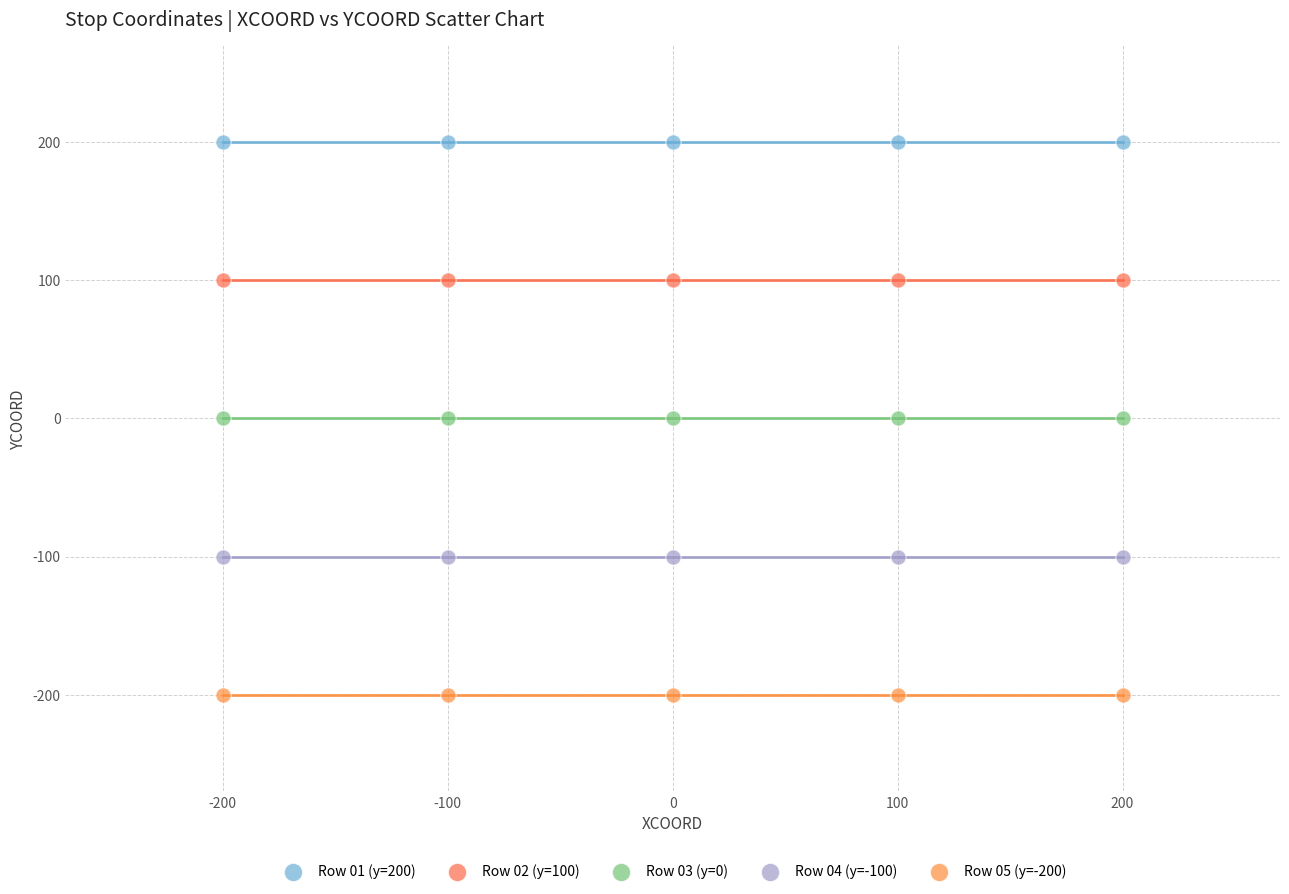

Which series contains the highest Y value?

Row 01 (y=200)